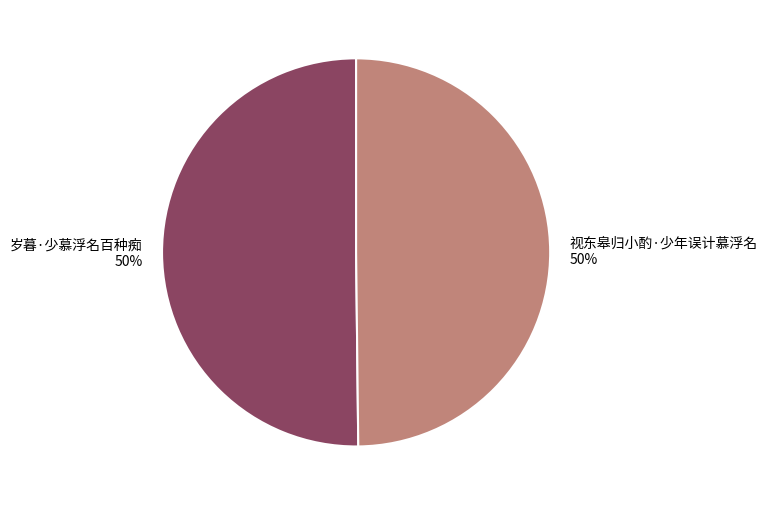

Approximately how many times larger is the value at 视东皋归小酌·少年误计慕浮名 compared to 岁暮·少慕浮名百种痴?

1.0